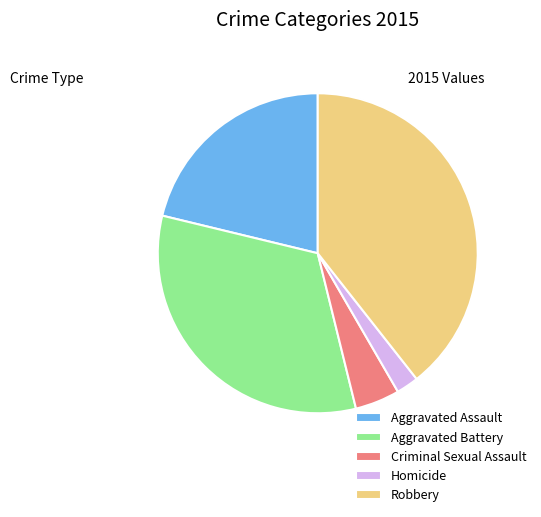

Which slice is the smallest?

Homicide